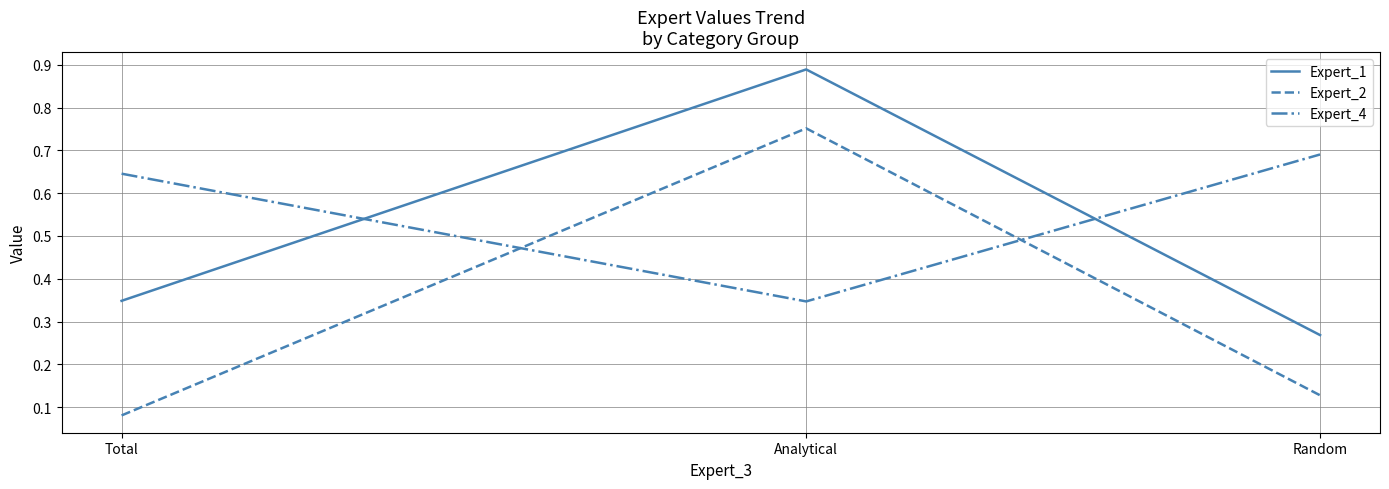

How many Expert_2 values are between 0 and 1?

3